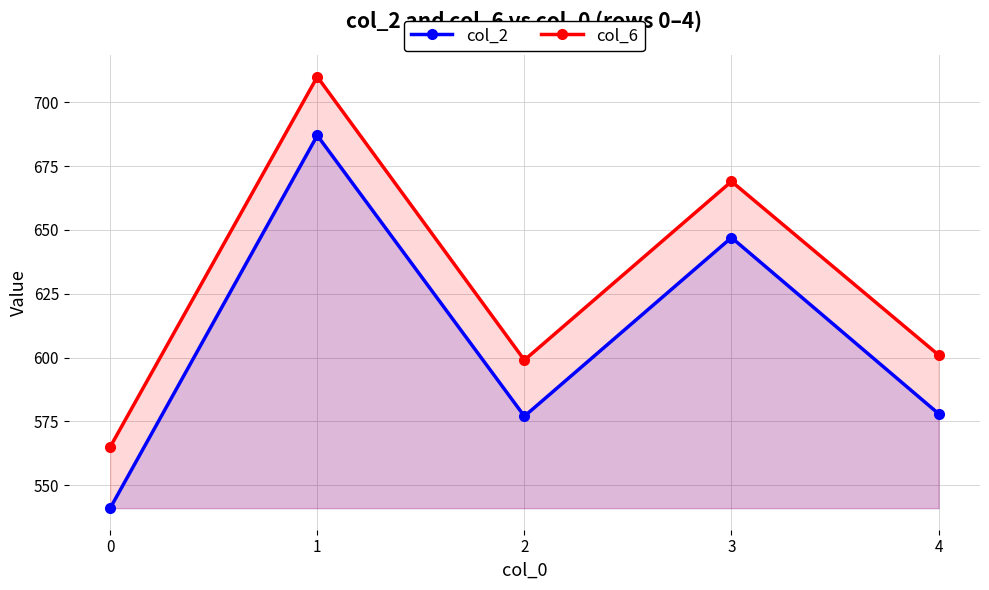

What is the maximum value for col_6?

710